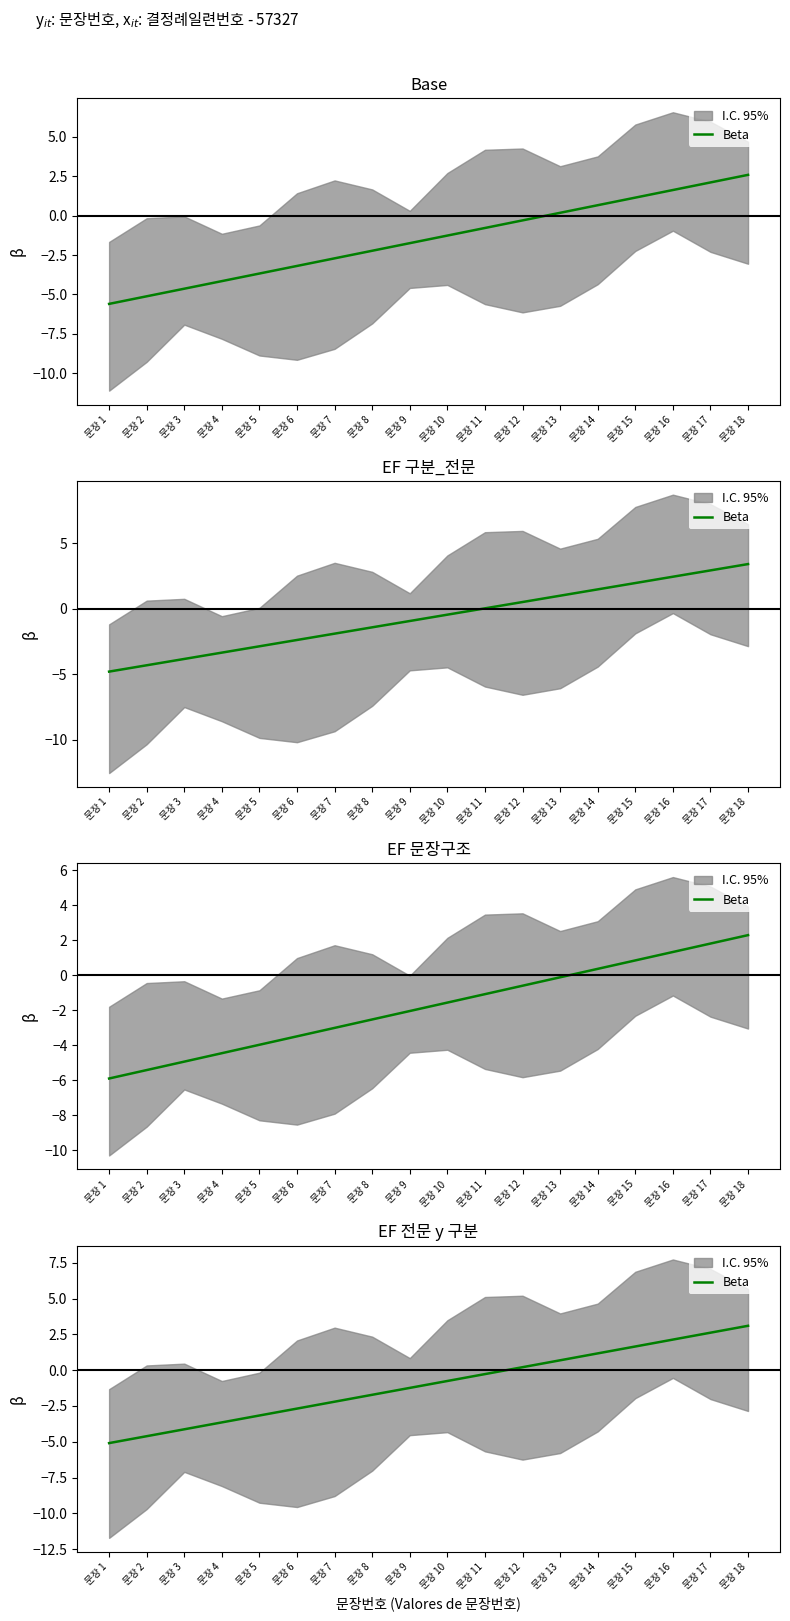

How many positive values are there?

7